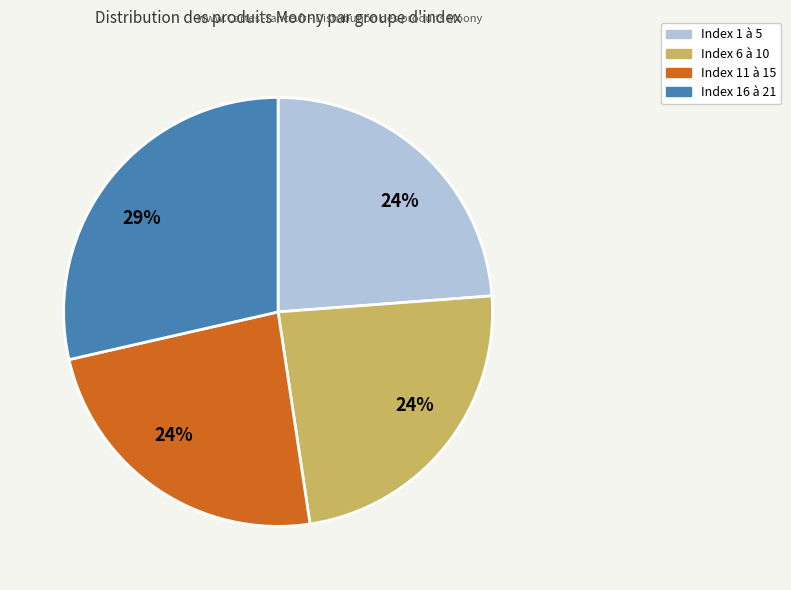

Does any single category account for the majority?

No